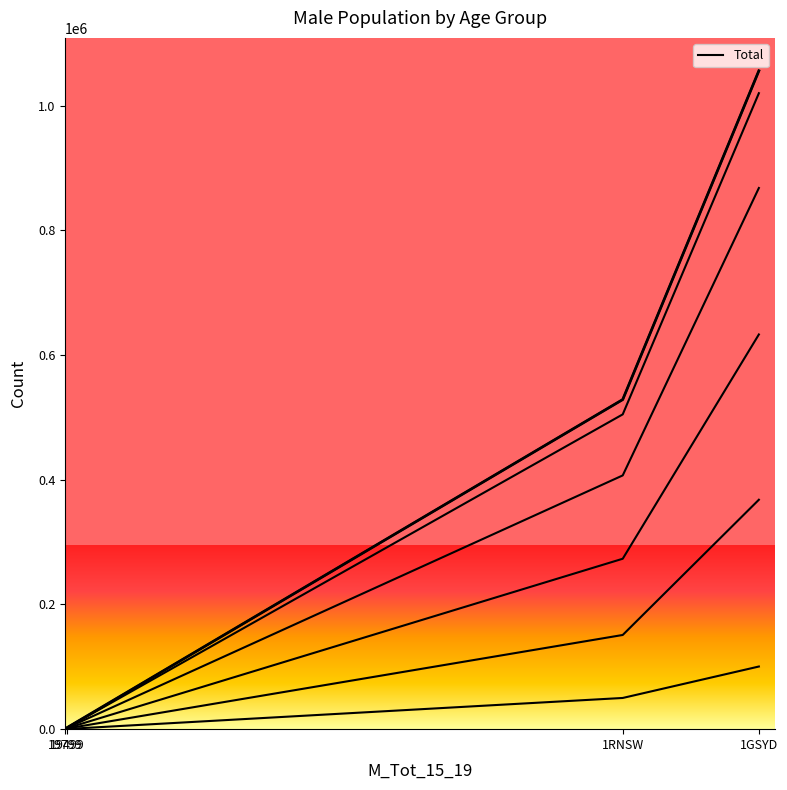

At which label is the value closest to 527831?

1RNSW